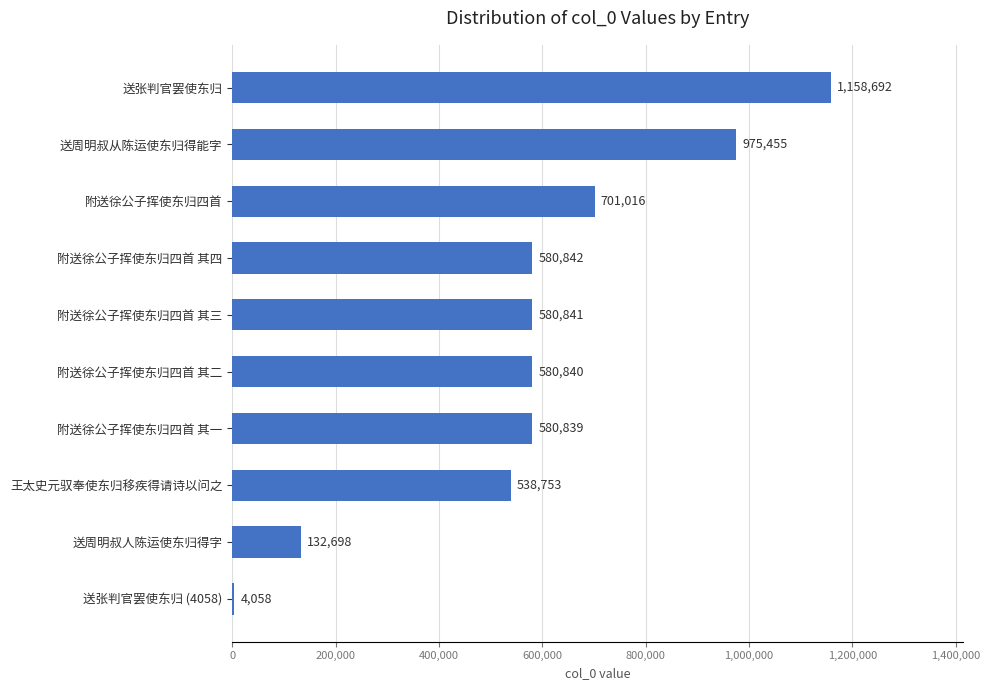

At which category does the chart reach its peak across all series?

送张判官罢使东归